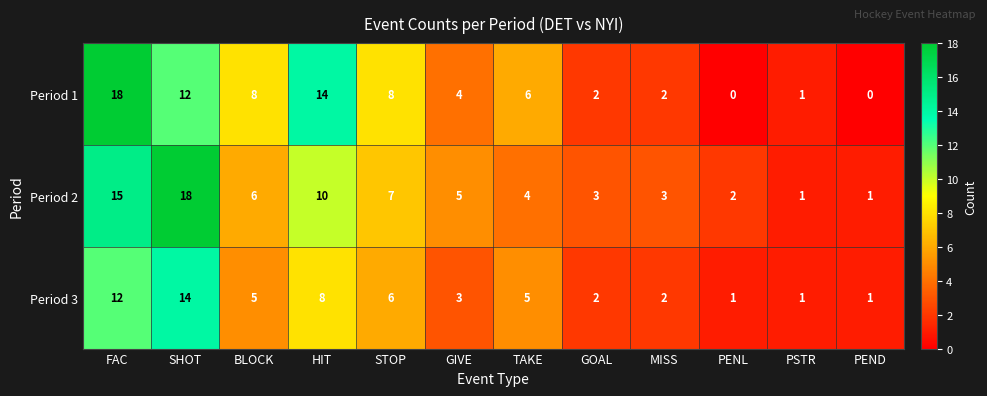

The Period 1 series shows 9 at TAKE. True or false?

False